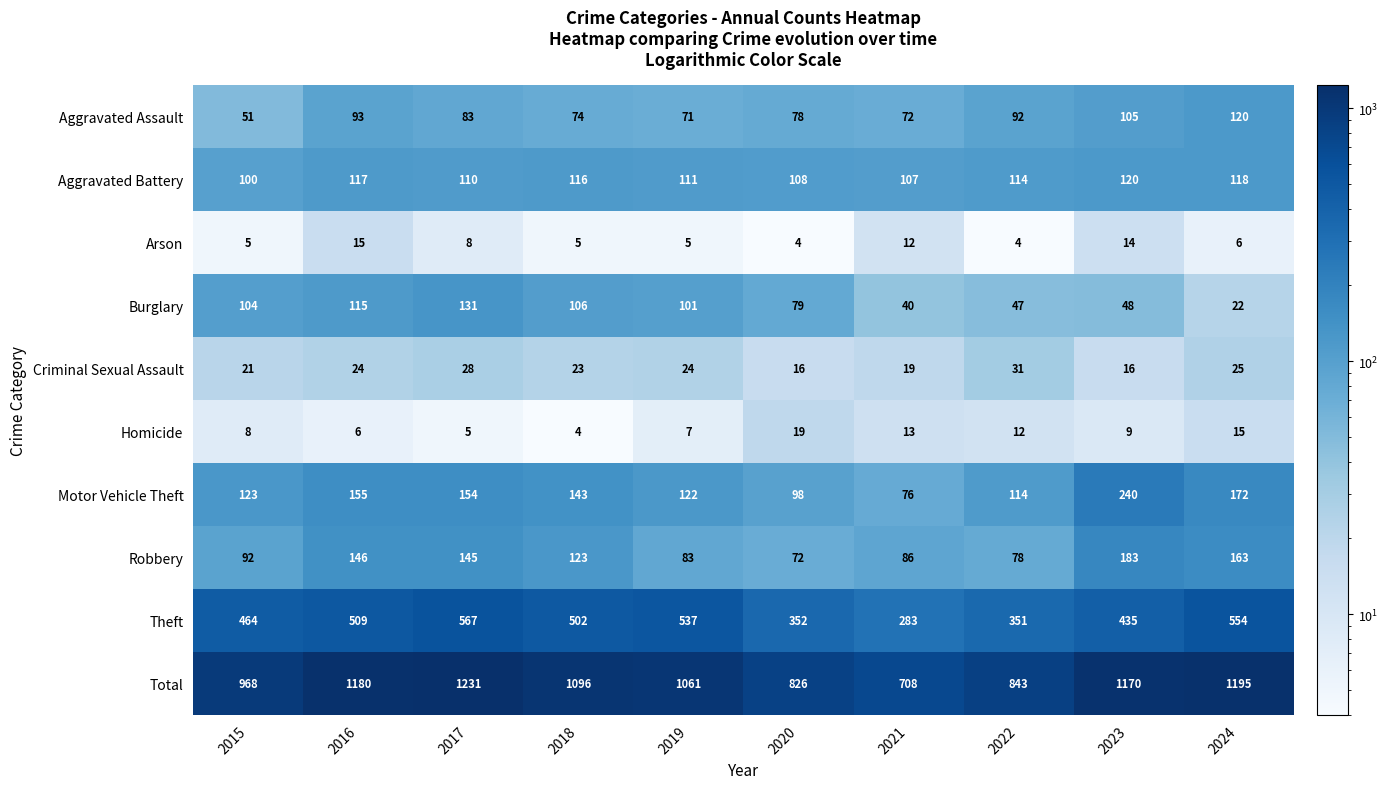

At which label does Motor Vehicle Theft first exceed 143?

2016